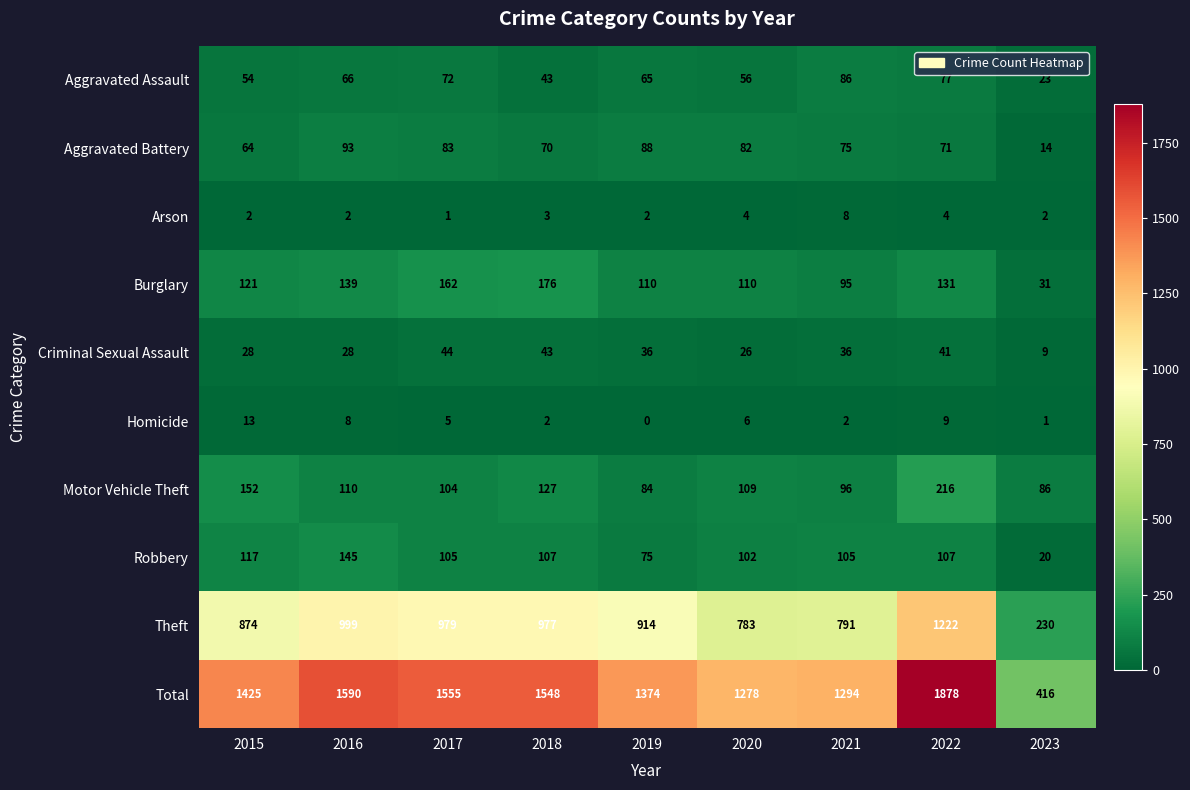

What is the difference between the highest and lowest values at 2015?

1423